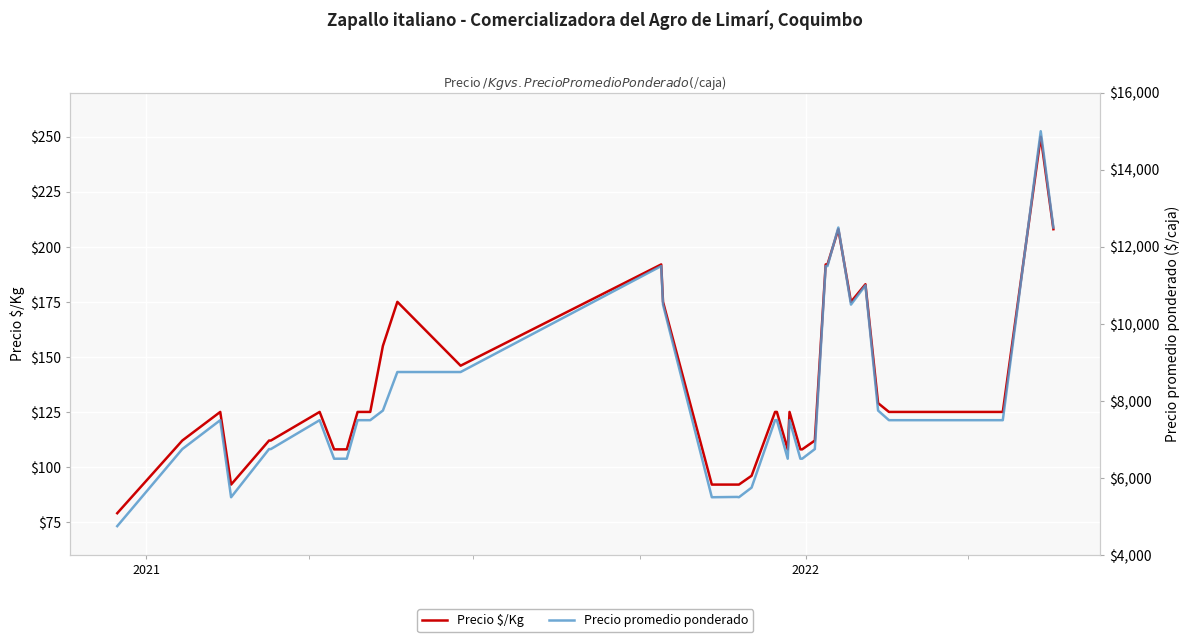

What is the highest value of the Precio $/Kg series?

250